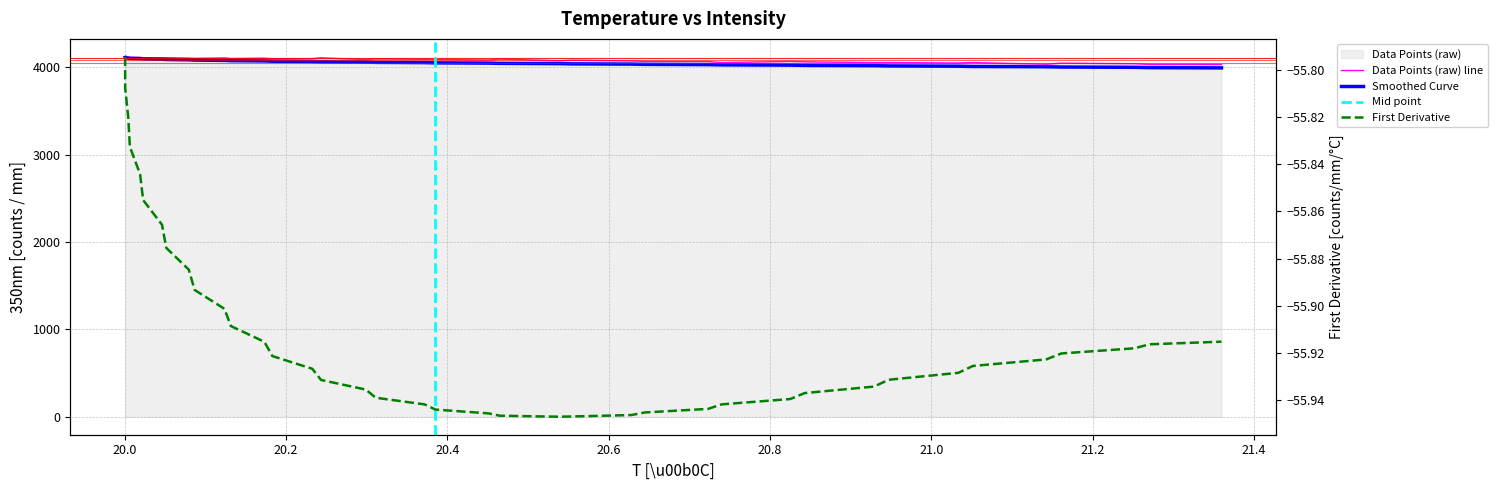

Is the value of Data Points (raw) at 12 greater than the value of First Derivative at 33?

Yes